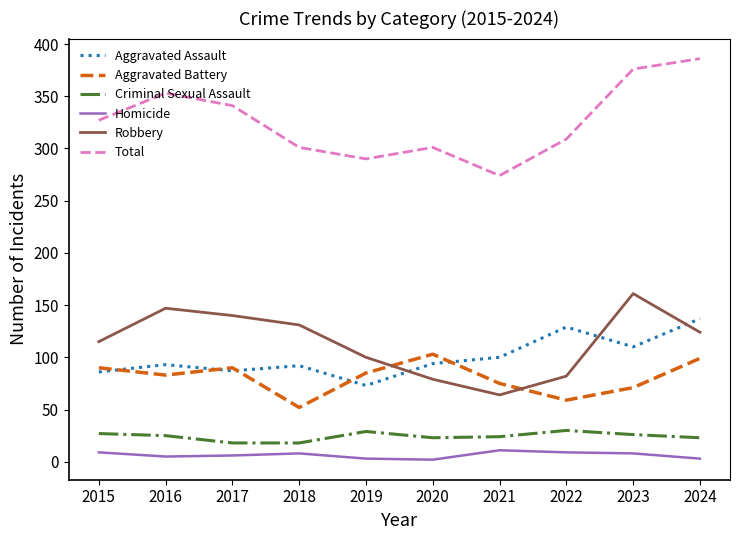

At which category does the chart reach its peak across all series?

2024